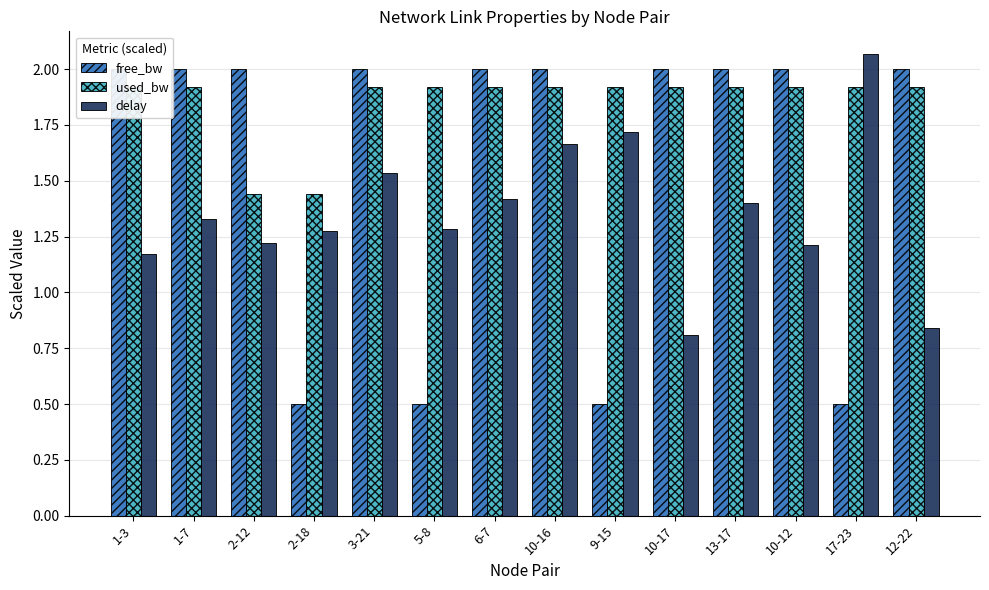

What is the label of the 11th bar from the right?

2-18